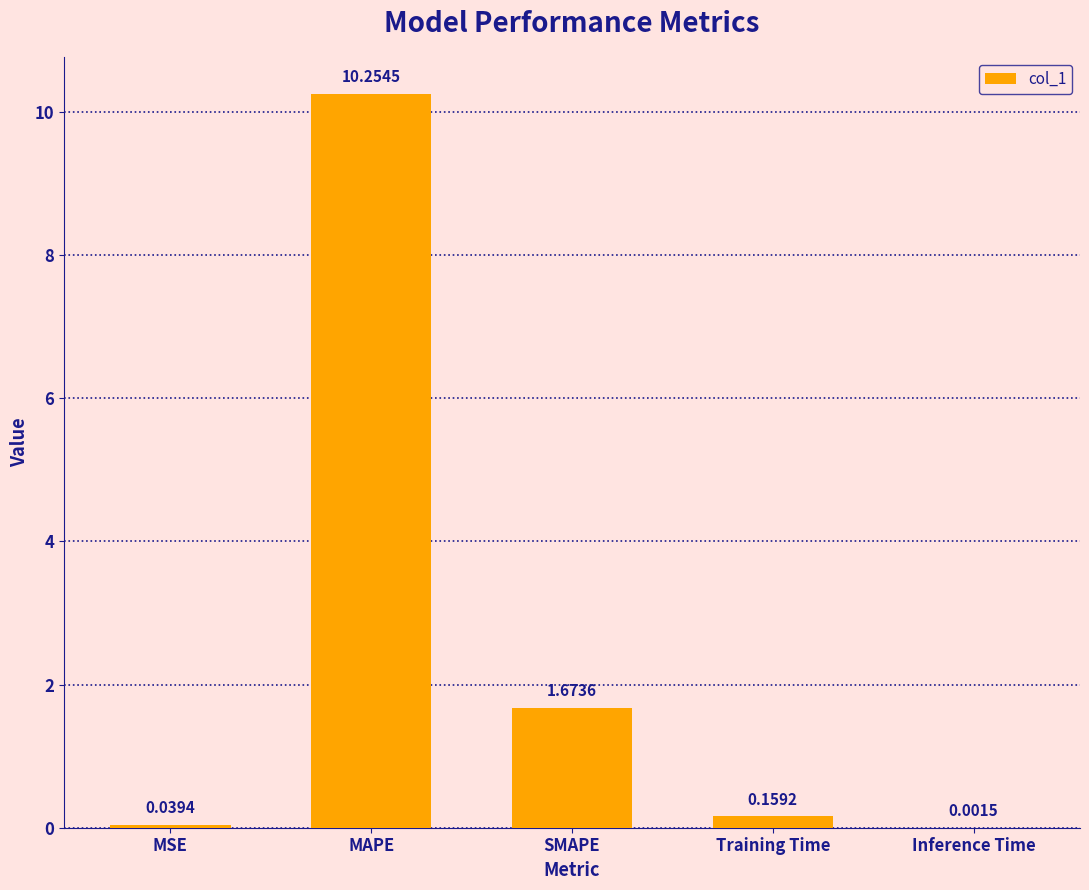

What is the sum of all values?

12.1